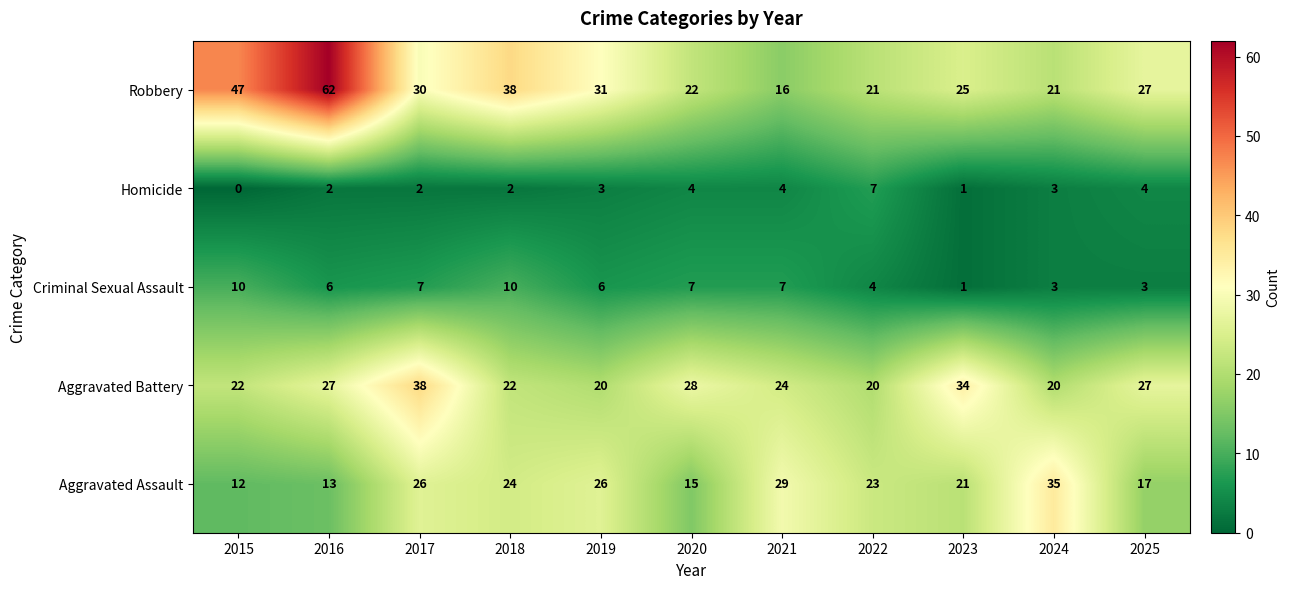

Which label corresponds to the largest value in the chart?

2016